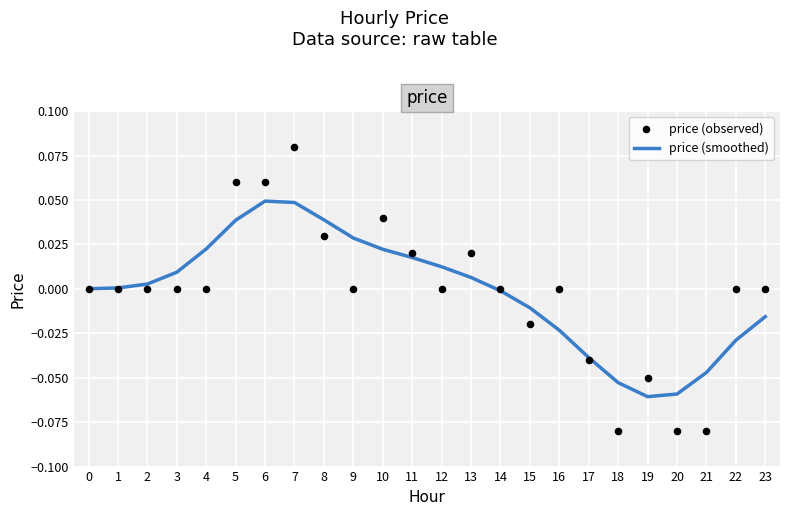

Is the value of price (smoothed) at 3 greater than the value of price (observed) at 23?

Yes